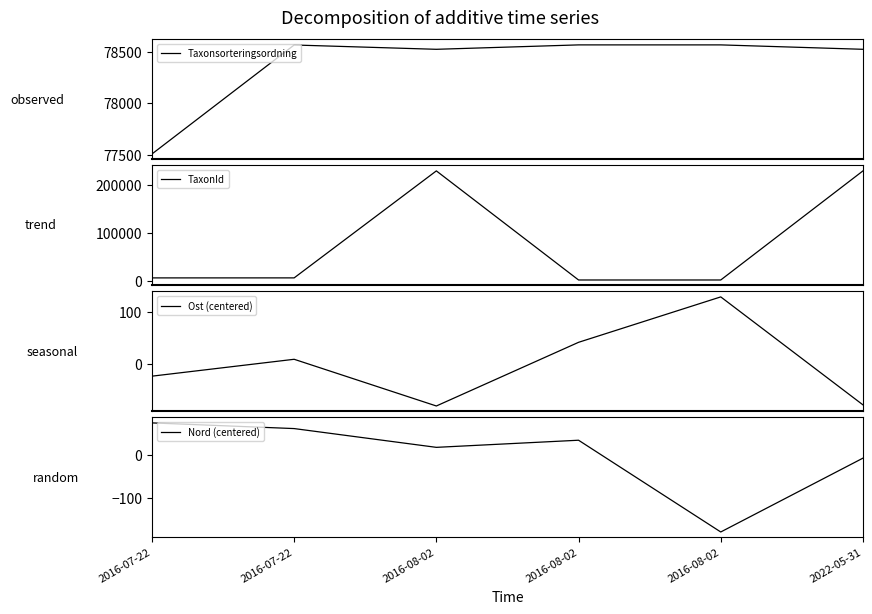

Where is TaxonId nearest to the value 115789?

2016-07-22